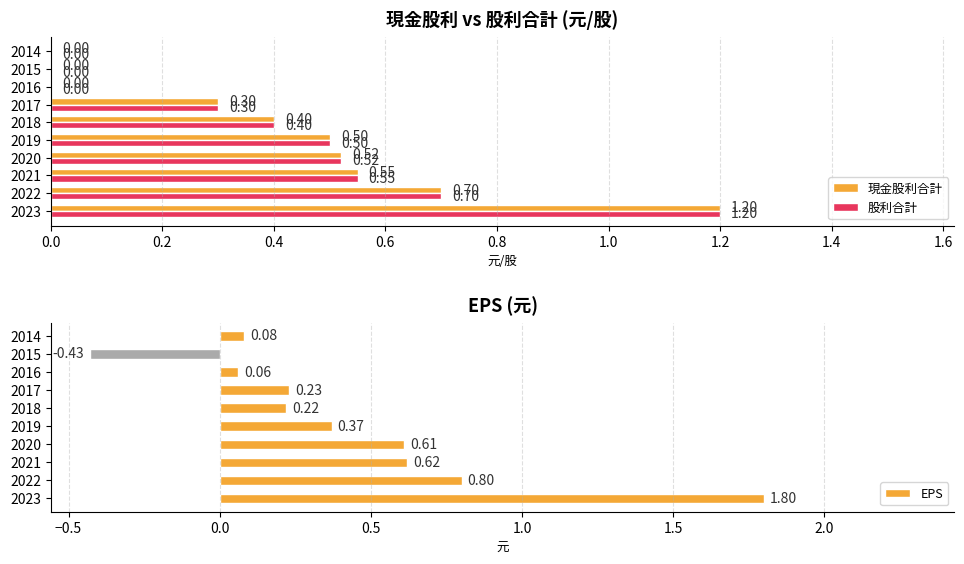

Reading left to right, list all the values displayed in this chart.

現金股利合計: 1.2	0.7	0.6	0.5	0.5	0.4	0.3	0.0	0.0	0.0
股利合計: 1.2	0.7	0.6	0.5	0.5	0.4	0.3	0.0	0.0	0.0
EPS: 1.8	0.8	0.6	0.6	0.4	0.2	0.2	0.1	-0.4	0.1